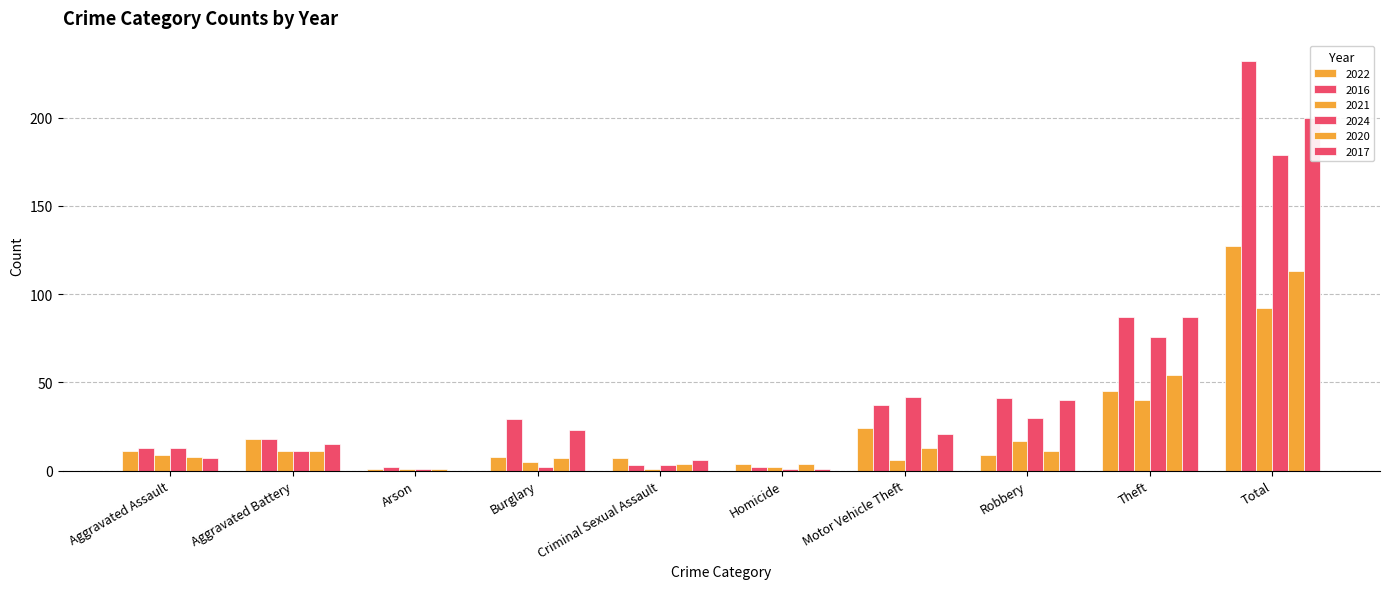

How many bars are there in total?

60